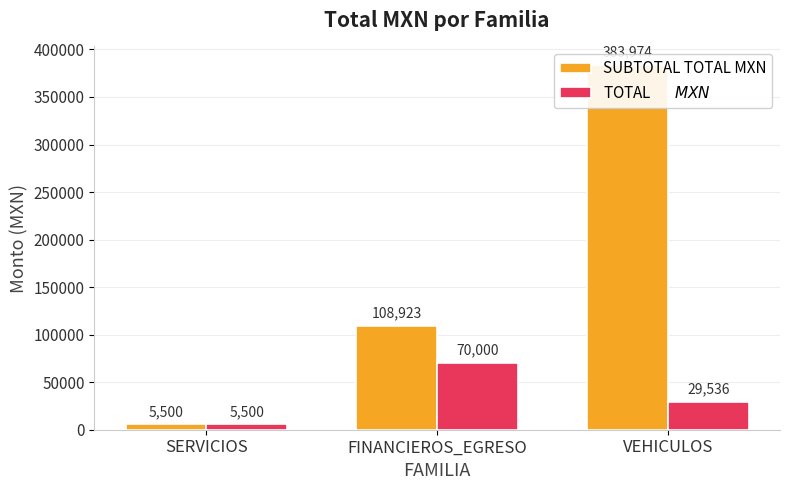

At how many categories does at least one series exceed 257558?

1